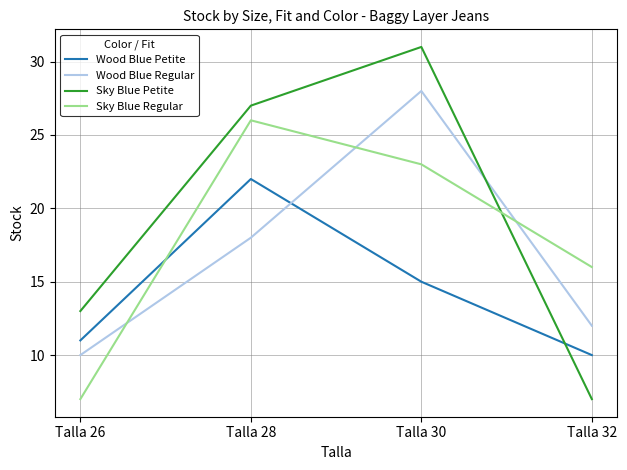

Which series has the largest range (max minus min)?

Sky Blue Petite